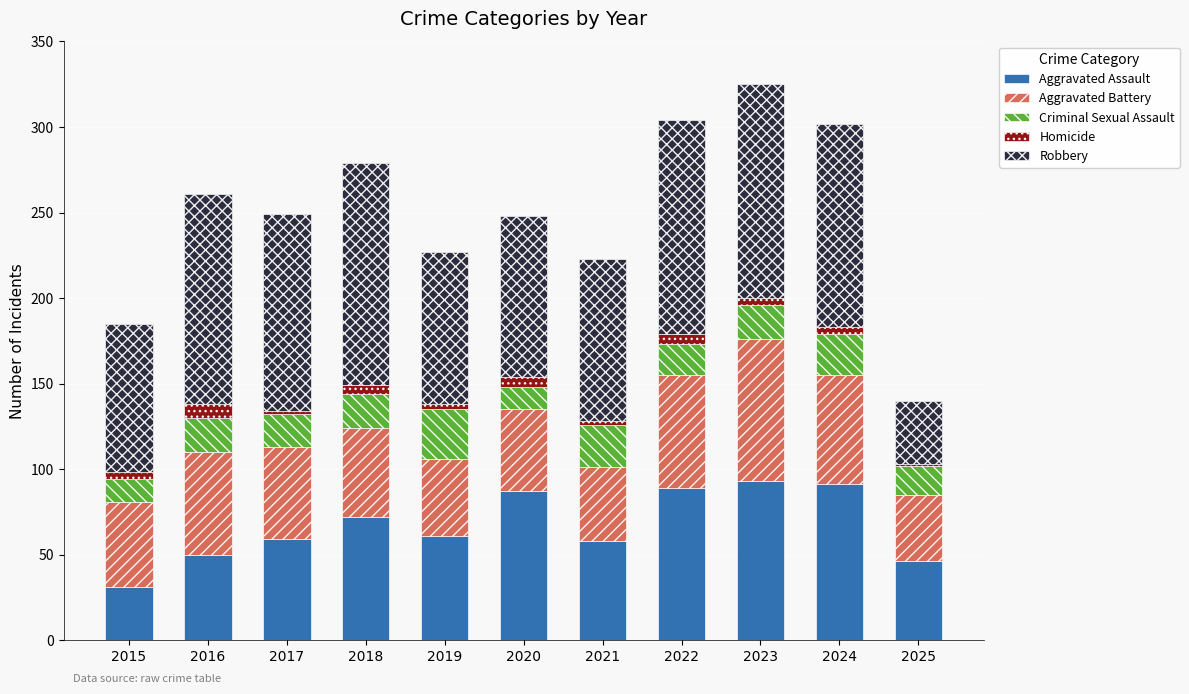

Count the number of categories in the chart.

11